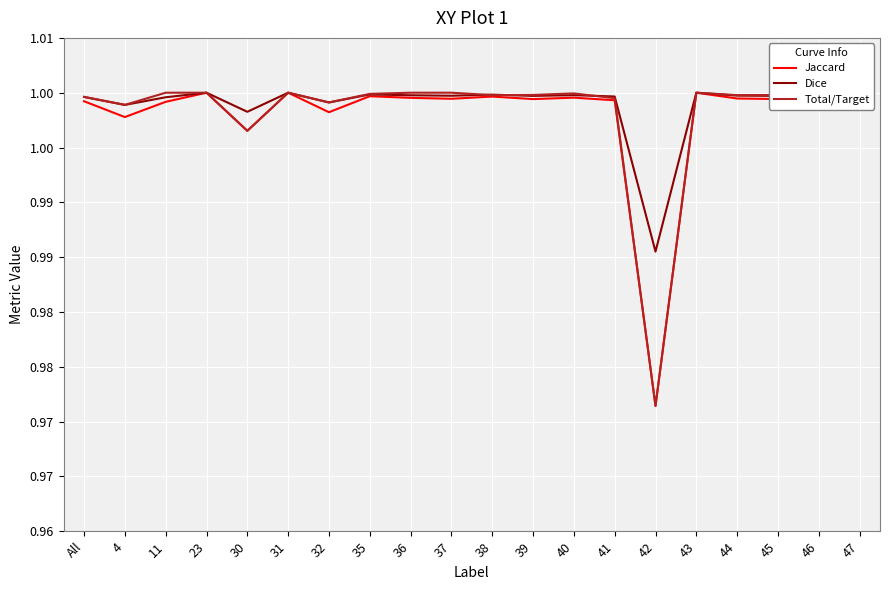

At which label does Total/Target reach its minimum?

42